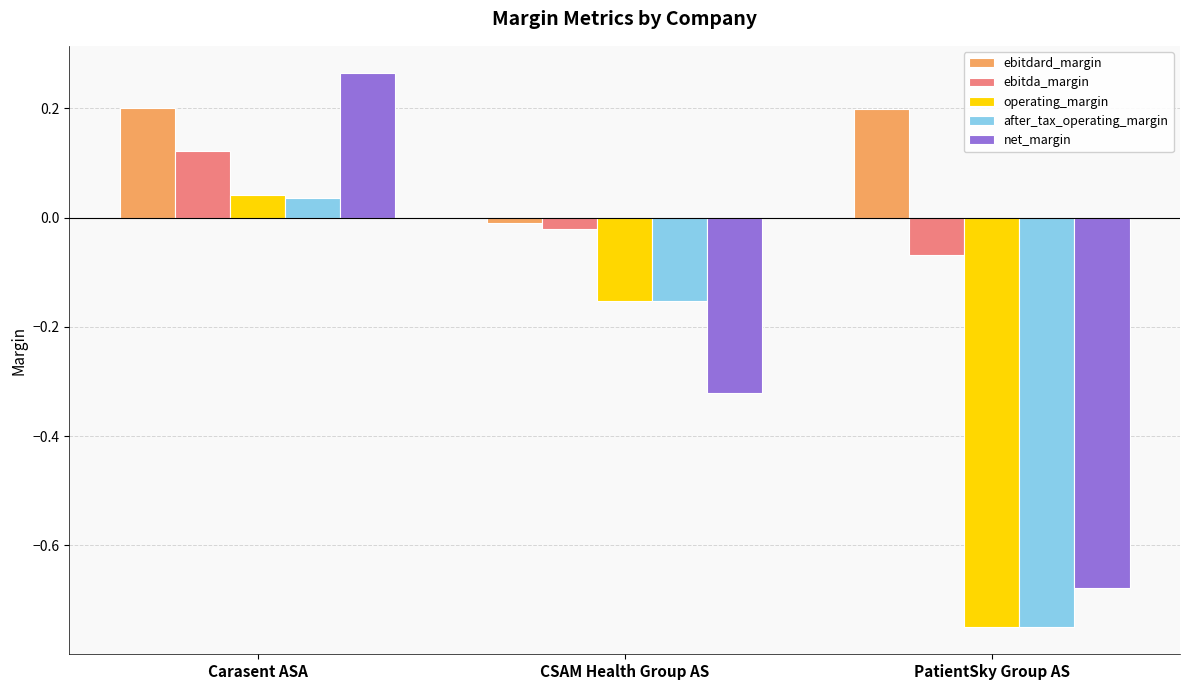

What is the difference between the operating_margin values at Carasent ASA and PatientSky Group AS?

0.8